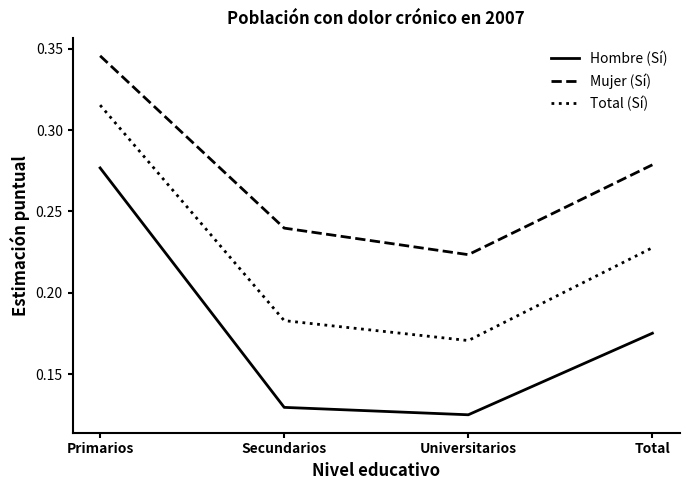

True or false: Mujer (Sí) has more than 0 interior local peaks.

False